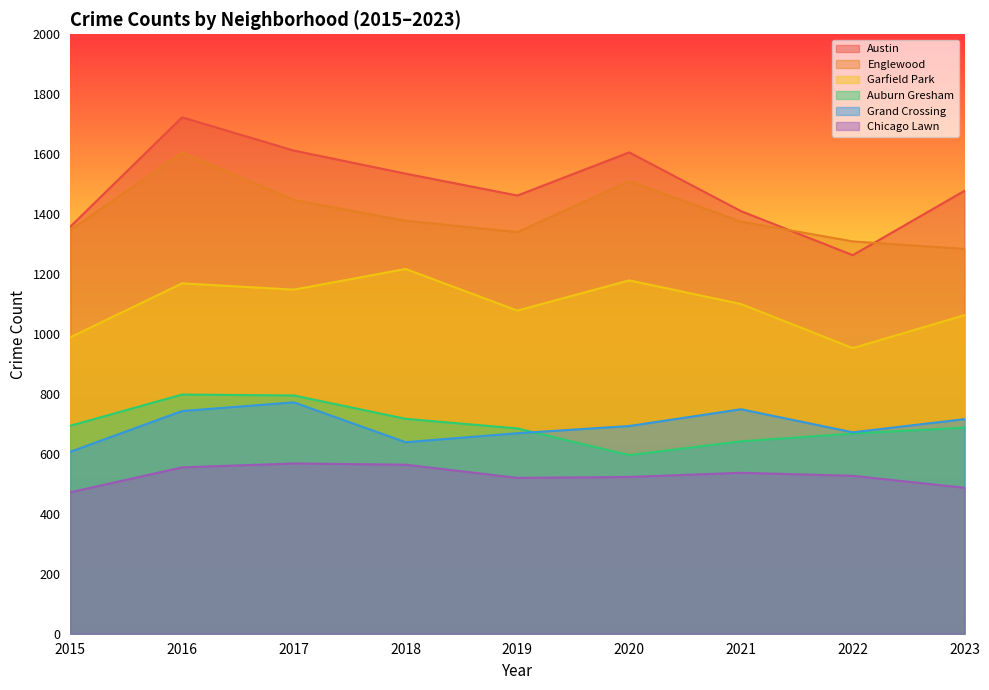

How many values in the Englewood series are below 1375?

4